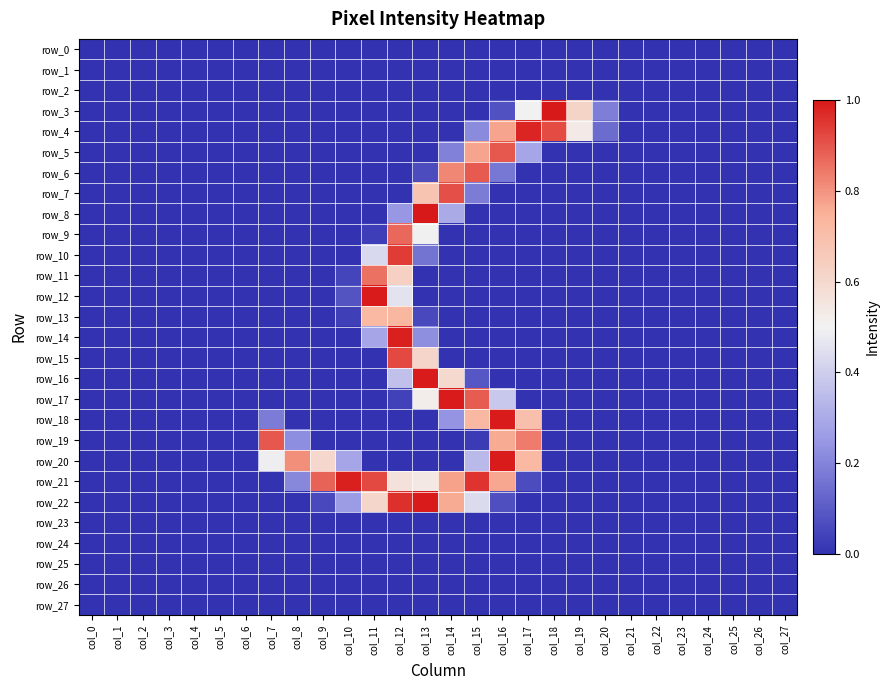

The row_16 series shows -0.3 at col_25. True or false?

False